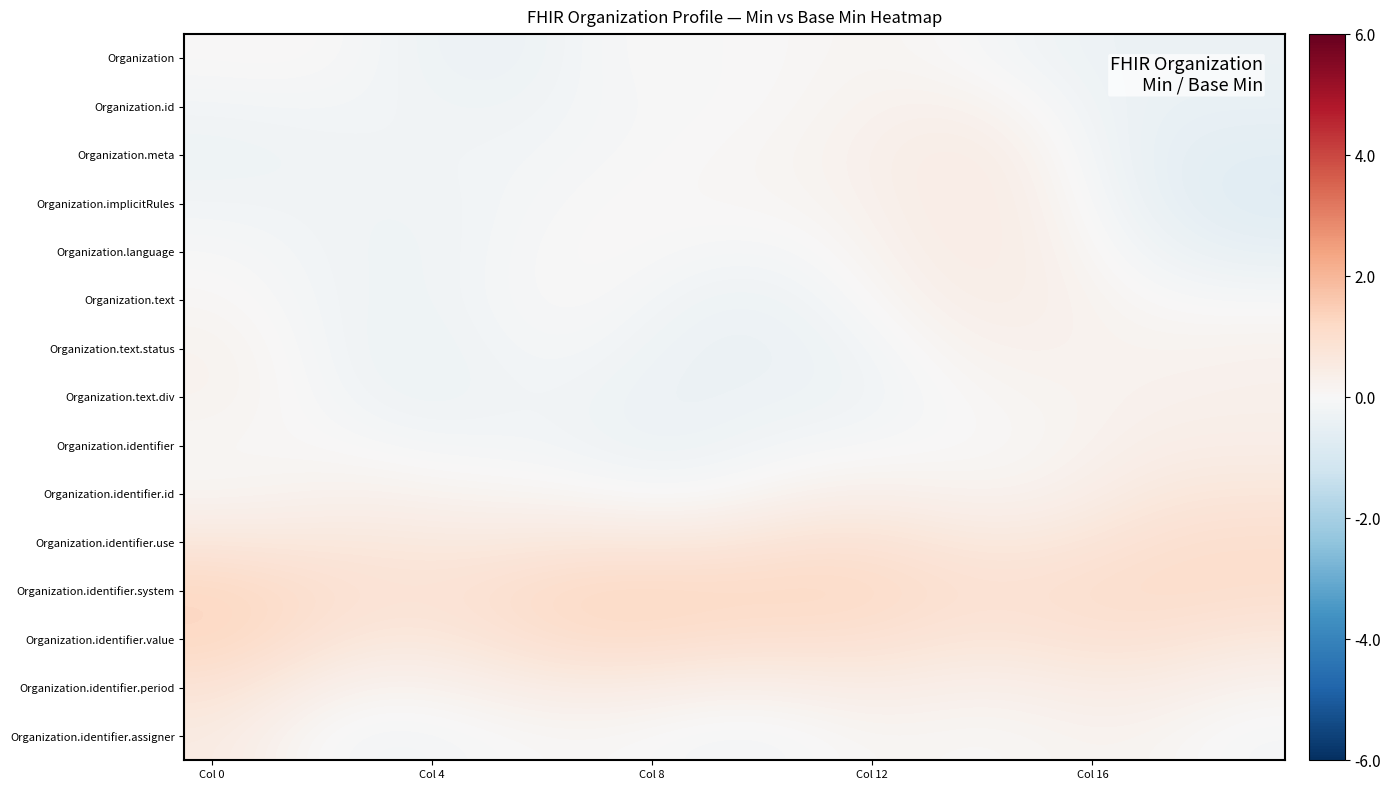

What is the smallest value displayed?

-0.7